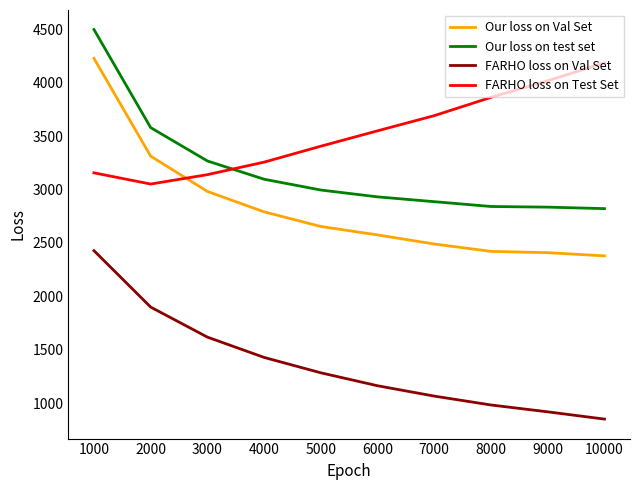

What is the total value across all series at 10000?

10237